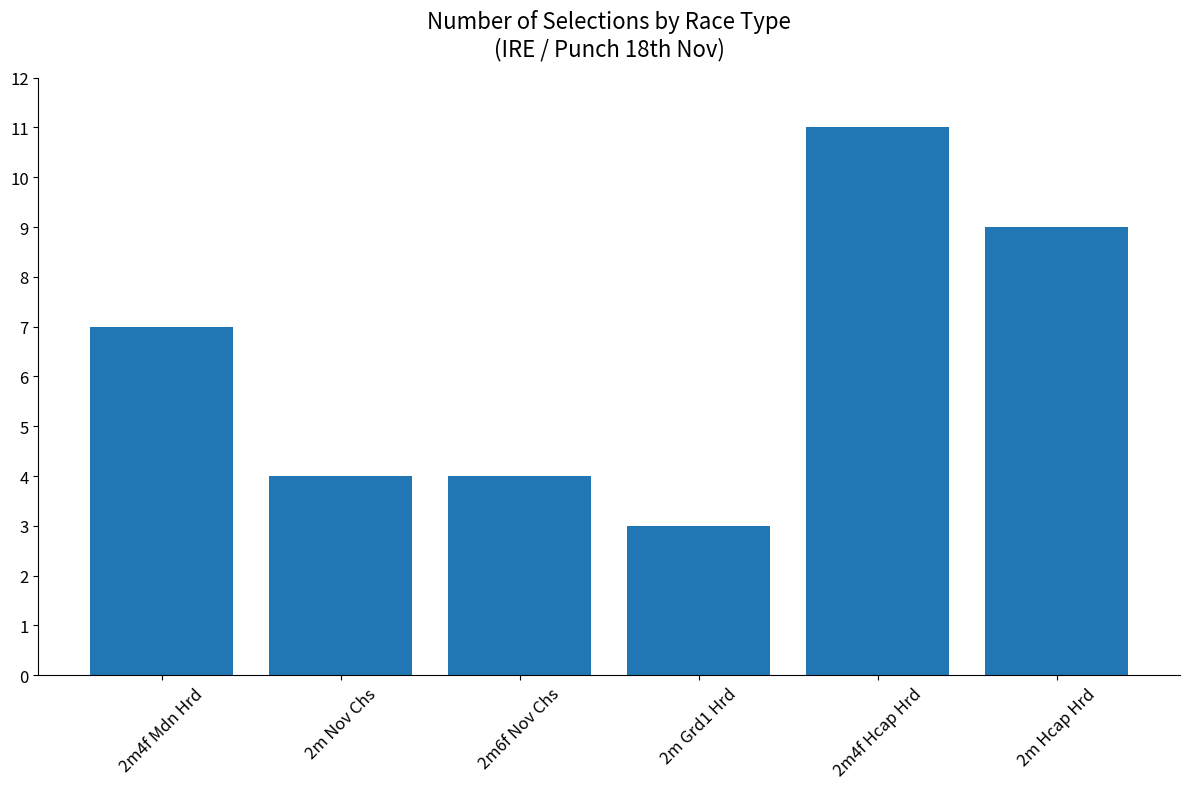

What is the difference between the second highest and minimum values?

6